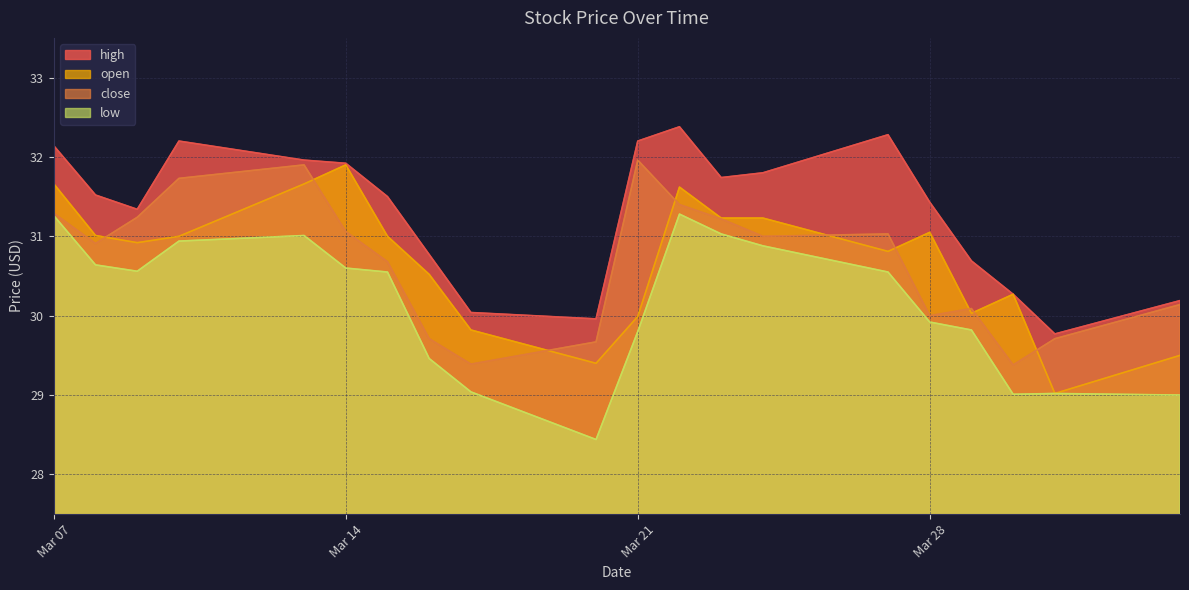

Which series changed the most between Mar 14 and Mar 21?

open